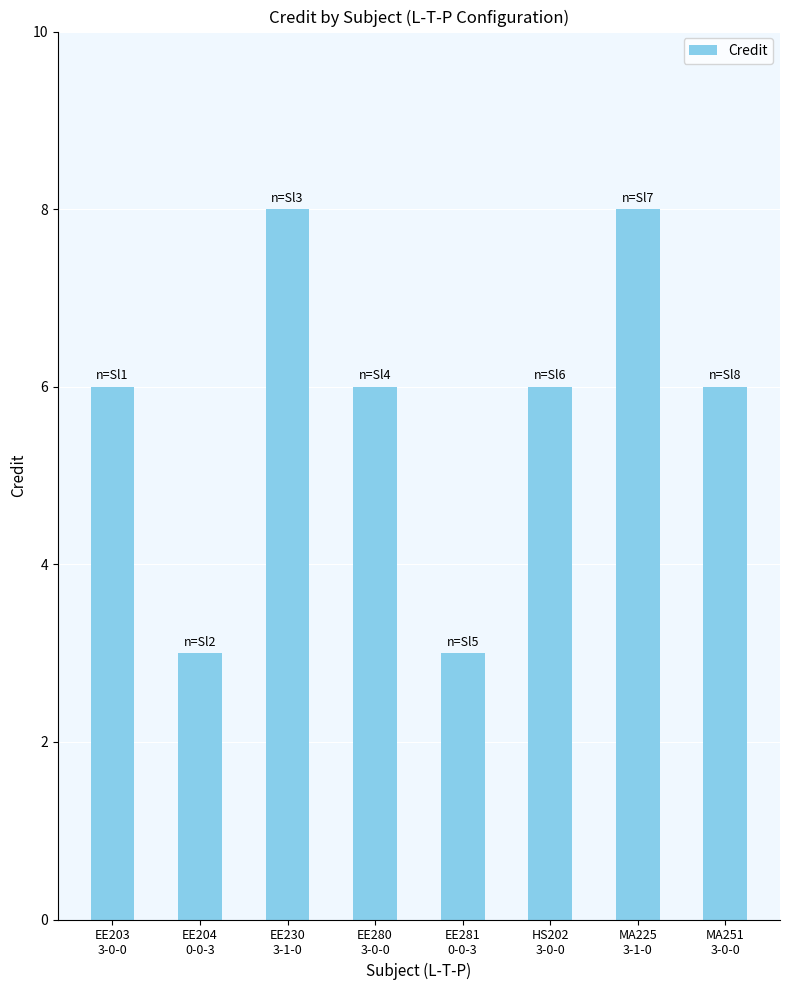

Which has a higher value, MA225
3-1-0 or EE280
3-0-0?

MA225
3-1-0